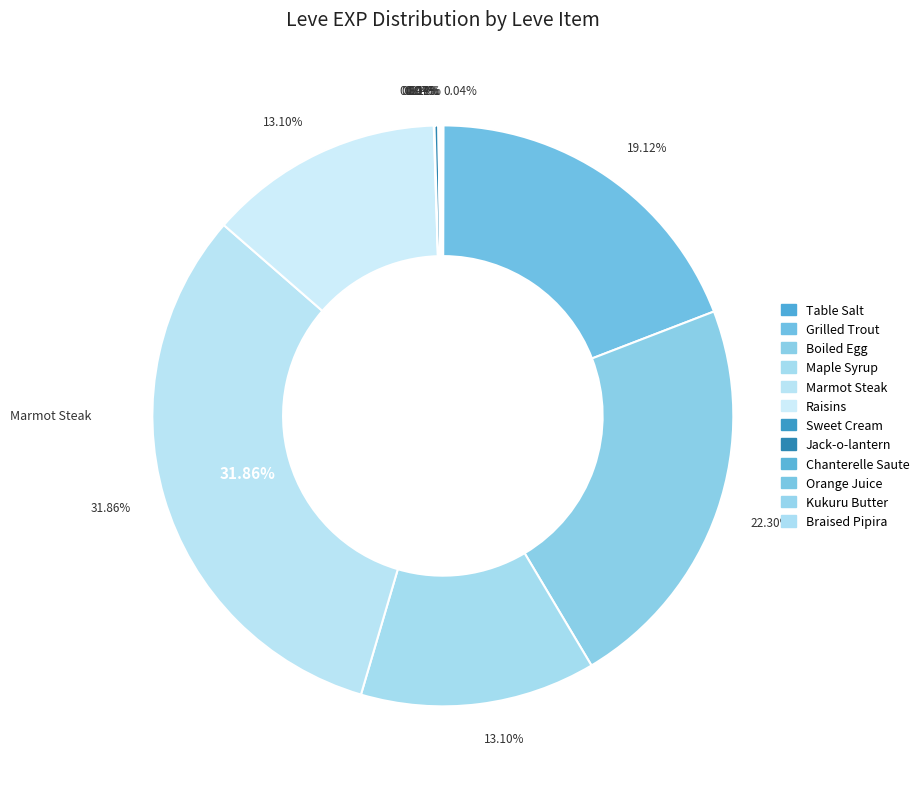

How many slices are in this pie chart?

12